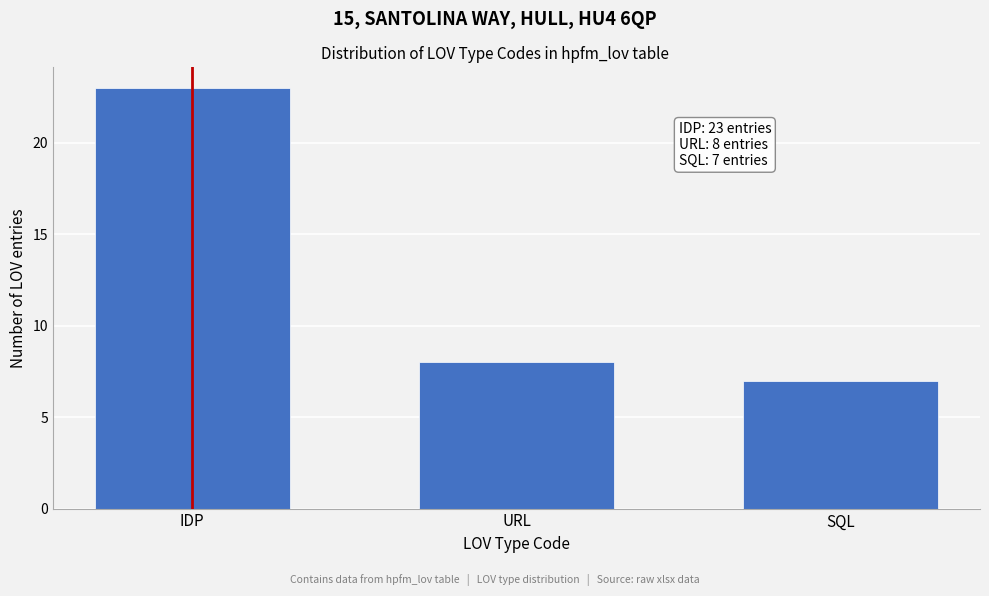

Reading left to right, list all the values displayed in this chart.

23	8	7